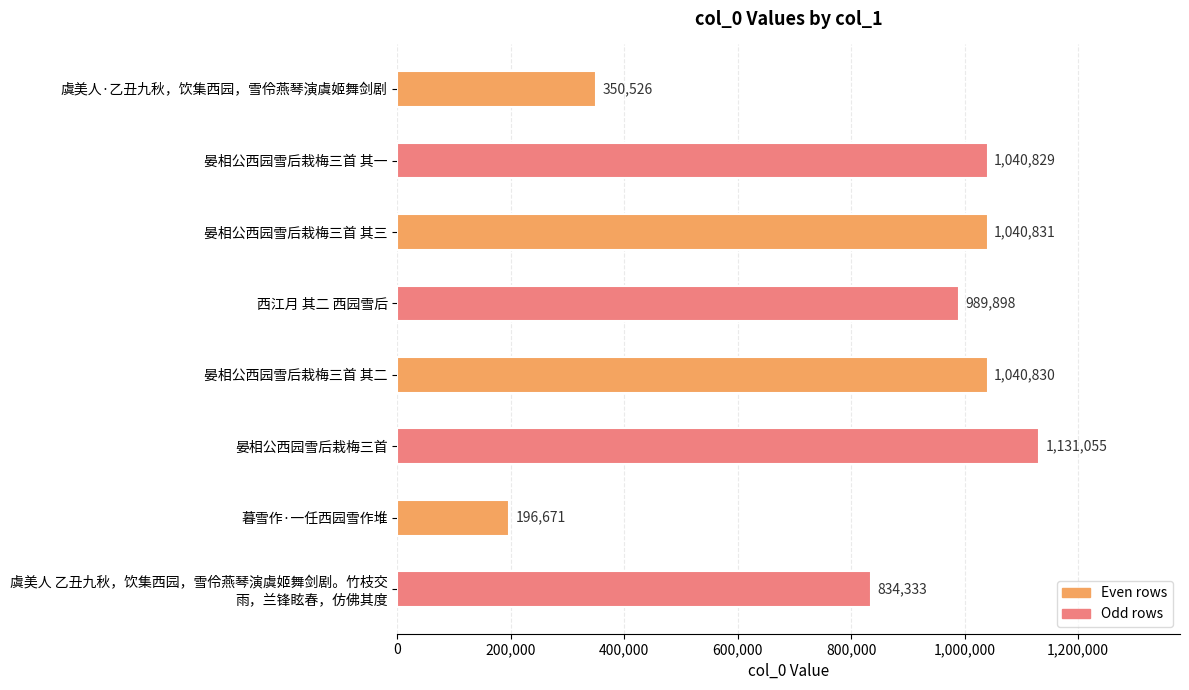

List the labels in order of value, largest first.

晏相公西园雪后栽梅三首, 晏相公西园雪后栽梅三首 其三, 晏相公西园雪后栽梅三首 其二, 晏相公西园雪后栽梅三首 其一, 西江月 其二 西园雪后, 虞美人 乙丑九秋，饮集西园，雪伶燕琴演虞姬舞剑剧。竹枝交
雨，兰锋眩春，仿佛其度, 虞美人·乙丑九秋，饮集西园，雪伶燕琴演虞姬舞剑剧, 暮雪作·一任西园雪作堆